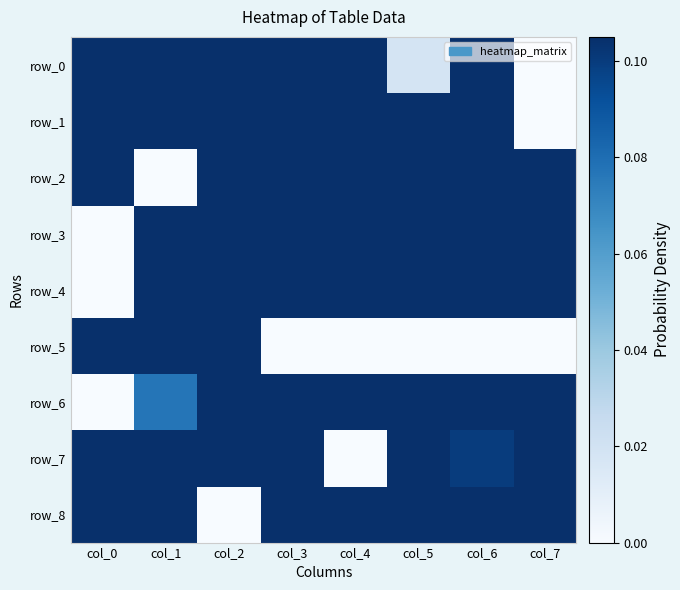

What is the total value across all series at col_1?

3.1